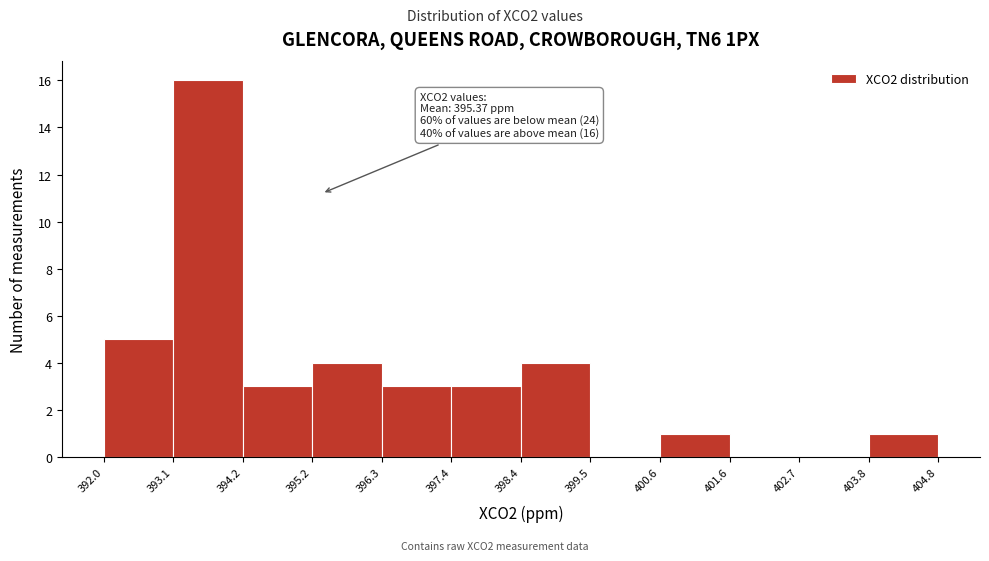

Which range on the x-axis has the tallest bar?

393.1 to 394.2